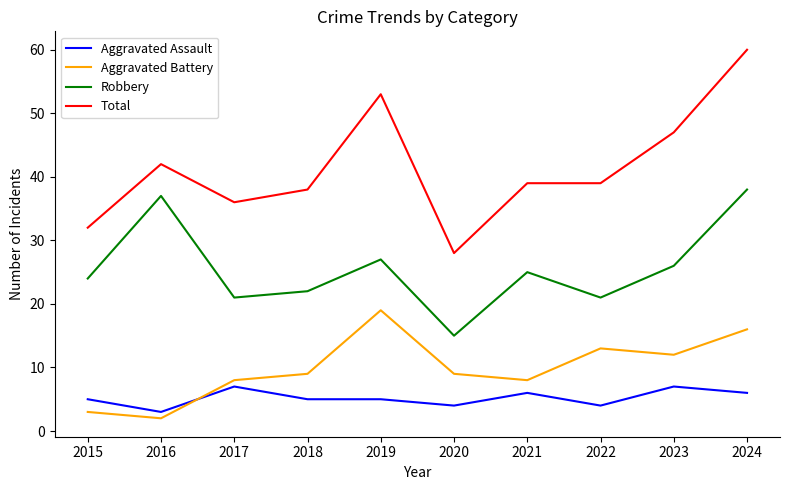

What is the difference between the highest and lowest values at 2023?

40